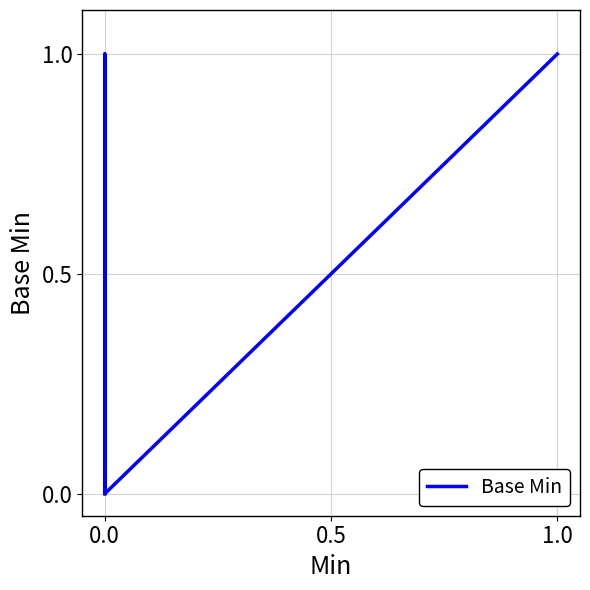

Does the chart display data point markers on the line(s)?

No